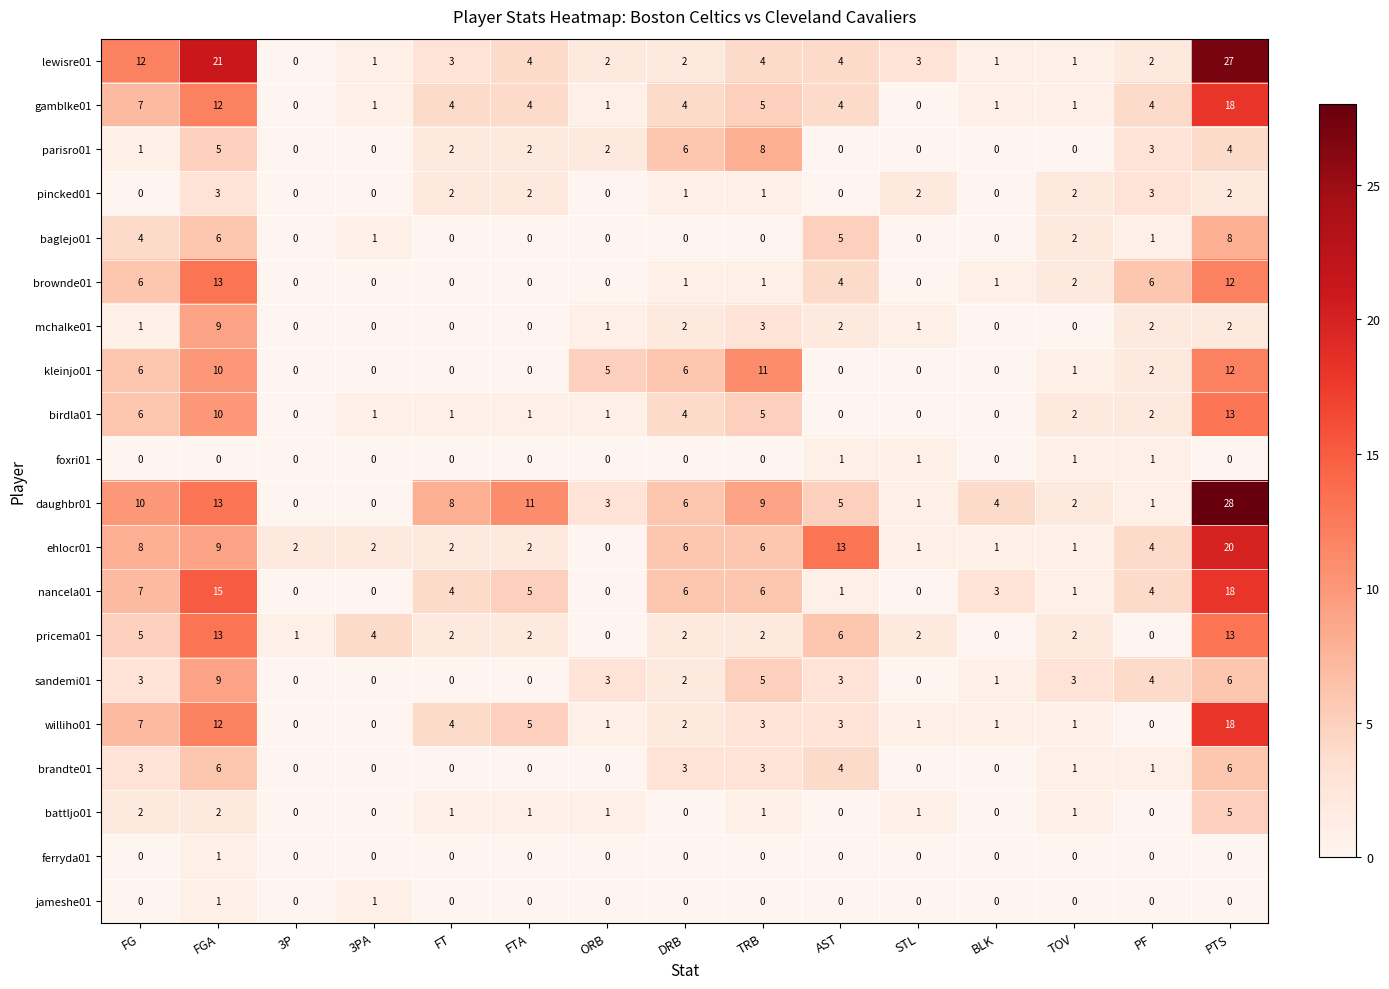

The value of lewisre01 at STL is 3. True or false?

True